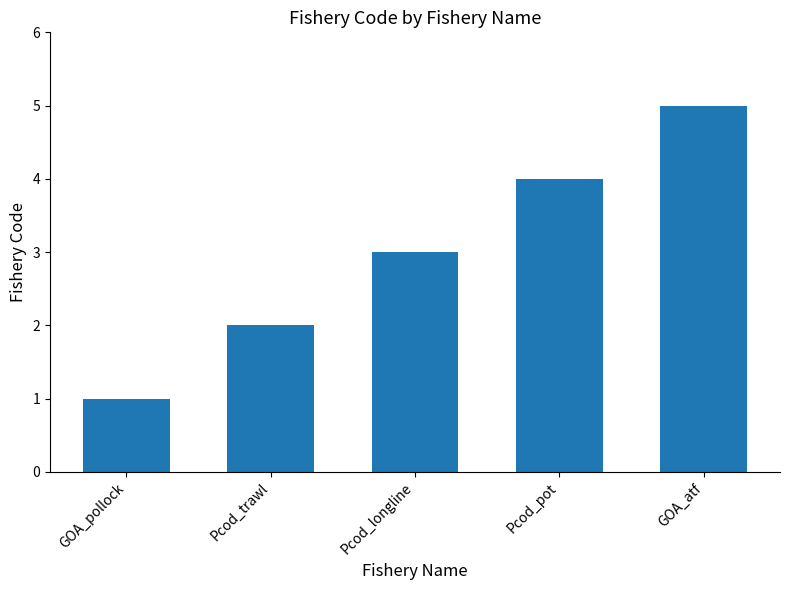

What is the greatest value displayed?

5